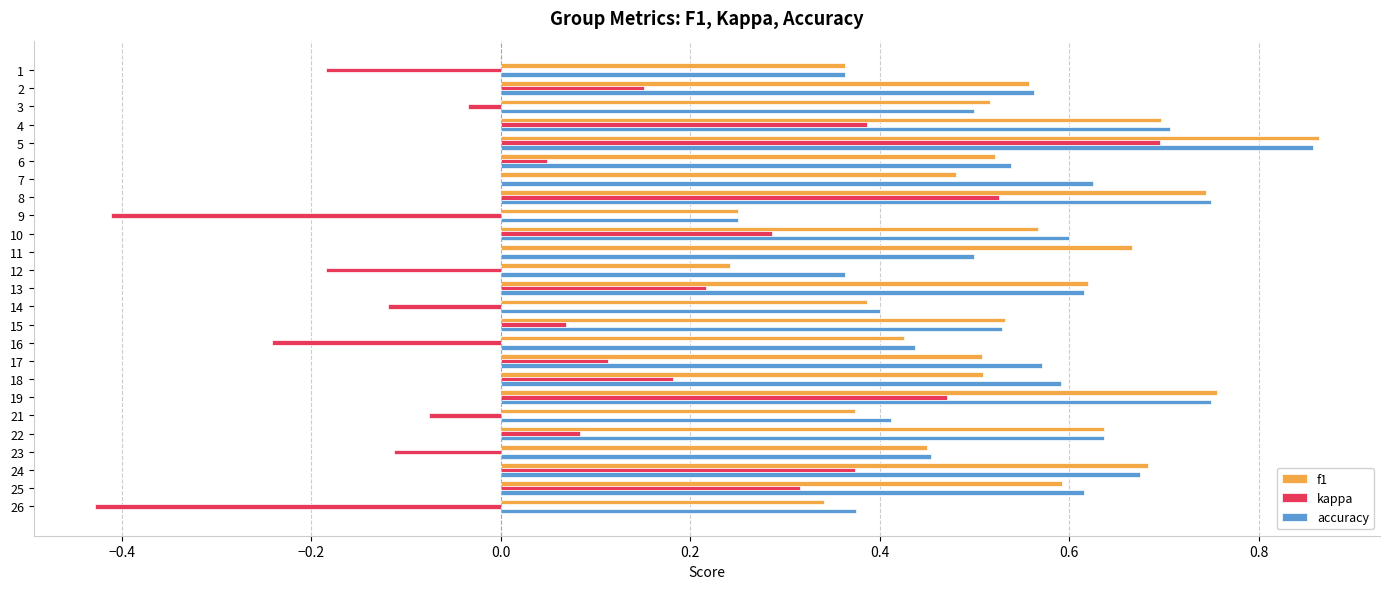

At which label does kappa reach its peak?

5